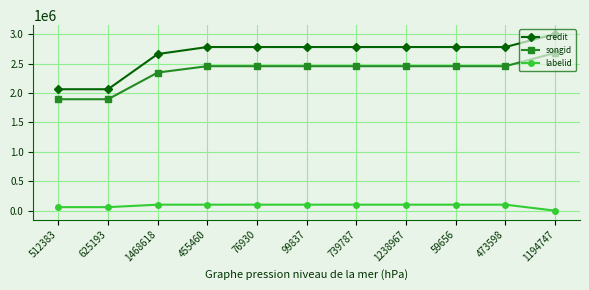

How many lines are shown in the chart?

3